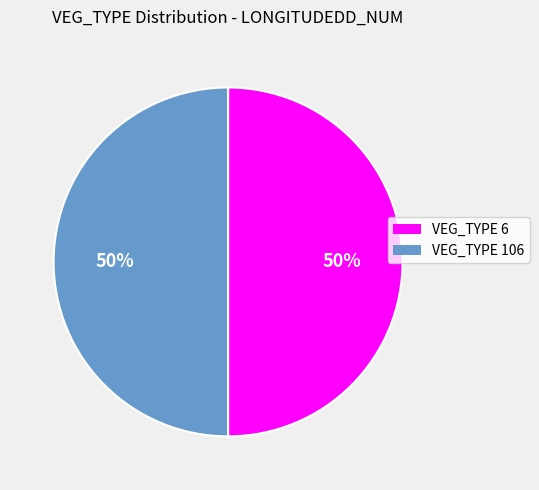

To the nearest percent, what percentage of the pie is VEG_TYPE 106?

50%